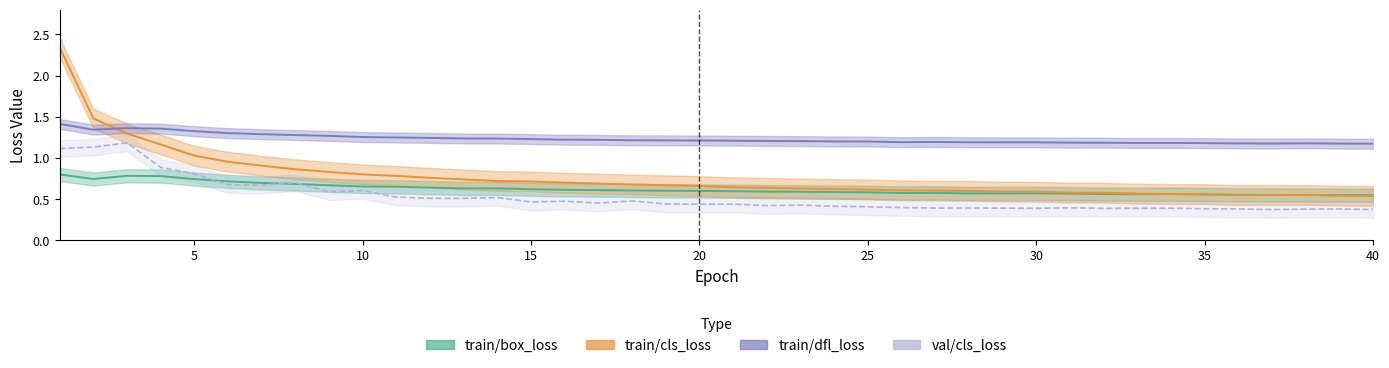

Which series ends up on top after the final intersection of train/dfl_loss and train/cls_loss?

train/dfl_loss